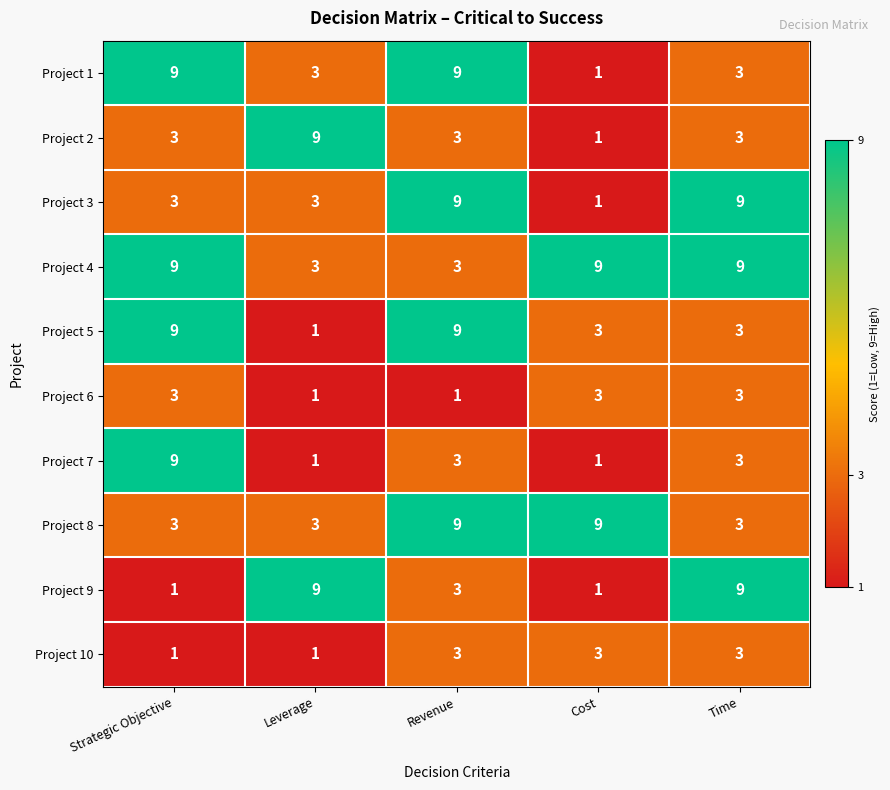

What is the sum of all Project 1 values?

25